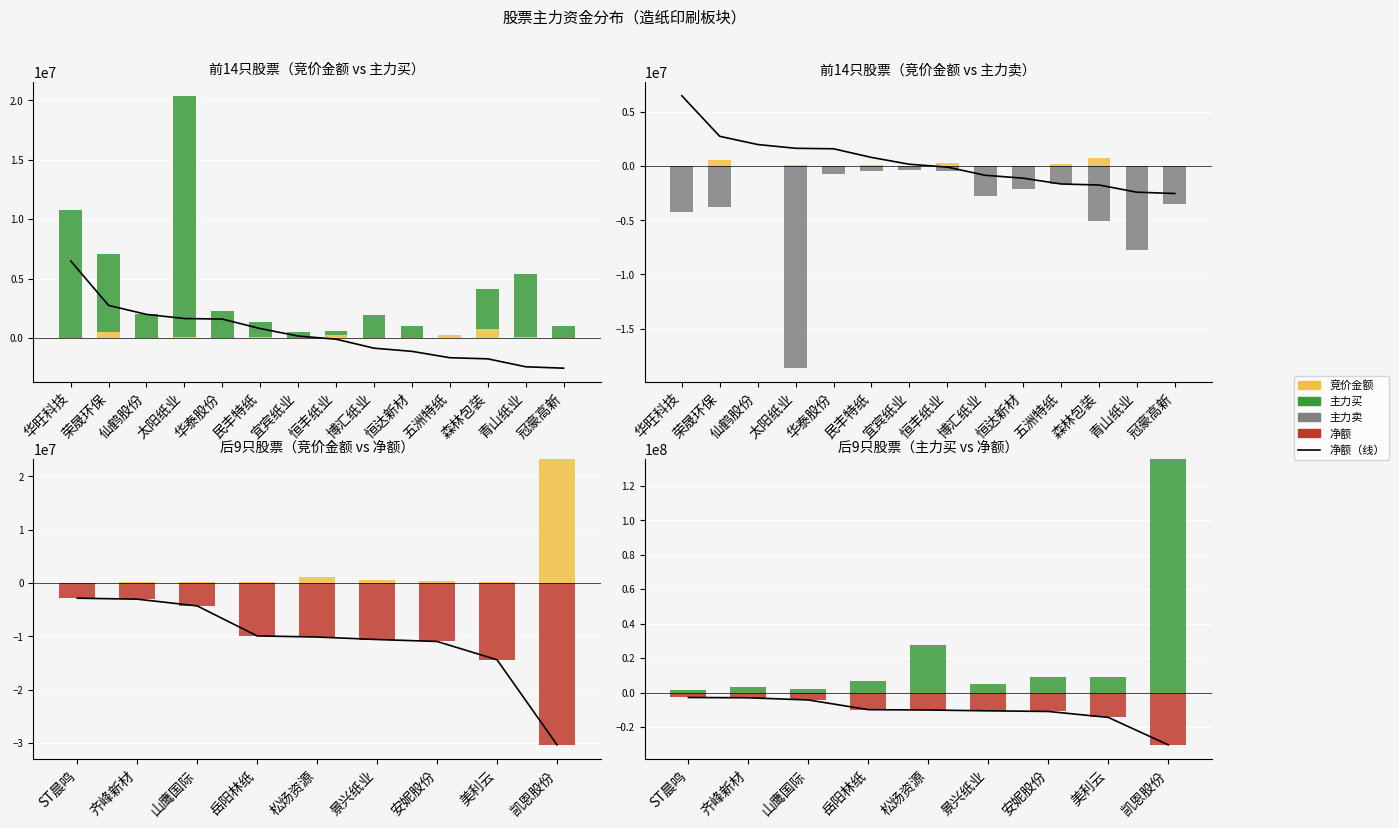

Reading left to right, extract all data points from this chart.

竞价金额: 华旺科技=21670	荣晟环保=534820	仙鹤股份=30460	太阳纸业=76616	华泰股份=0	民丰特纸=84870	宜宾纸业=14040	恒丰纸业=254835	博汇纸业=12558	恒达新材=35244	五洲特纸=246648	森林包装=744074	青山纸业=59160	冠豪高新=44744	ST晨鸣=34650	齐峰新材=197620	山鹰国际=142506	岳阳林纸=138754	松炀资源=1105500	景兴纸业=526473	安妮股份=305580	美利云=269895	凯恩股份=23175495
主力买: 华旺科技=10772490	荣晟环保=6566579	仙鹤股份=2002138	太阳纸业=20310360	华泰股份=2293793	民丰特纸=1236422	宜宾纸业=489123	恒丰纸业=320000	博汇纸业=1900781	恒达新材=990028	五洲特纸=0	森林包装=3370208	青山纸业=5352824	冠豪高新=985690	ST晨鸣=1557244	齐峰新材=3081473	山鹰国际=1985742	岳阳林纸=6613708	松炀资源=27761505	景兴纸业=5071320	安妮股份=9052589	美利云=9065357	凯恩股份=135350863
主力卖: 华旺科技=-4265982	荣晟环保=-3806935	仙鹤股份=0	太阳纸业=-18655830	华泰股份=-685366	民丰特纸=-427000	宜宾纸业=-308560	恒丰纸业=-404000	博汇纸业=-2740115	恒达新材=-2096241	五洲特纸=-1641367	森林包装=-5106319	青山纸业=-7754923	冠豪高新=-3507101	ST晨鸣=-4404017	齐峰新材=-6110561	山鹰国际=-6278035	岳阳林纸=-16536980	松炀资源=-37892737	景兴纸业=-15671666	安妮股份=-20015471	美利云=-23468753	凯恩股份=-165708913
净额: 华旺科技=6506508	荣晟环保=2759644	仙鹤股份=2002138	太阳纸业=1654530	华泰股份=1608427	民丰特纸=809422	宜宾纸业=180563	恒丰纸业=-84000	博汇纸业=-839334	恒达新材=-1106213	五洲特纸=-1641367	森林包装=-1736111	青山纸业=-2402099	冠豪高新=-2521411	ST晨鸣=-2846773	齐峰新材=-3029088	山鹰国际=-4292293	岳阳林纸=-9923272	松炀资源=-10131232	景兴纸业=-10600346	安妮股份=-10962882	美利云=-14403396	凯恩股份=-30358050